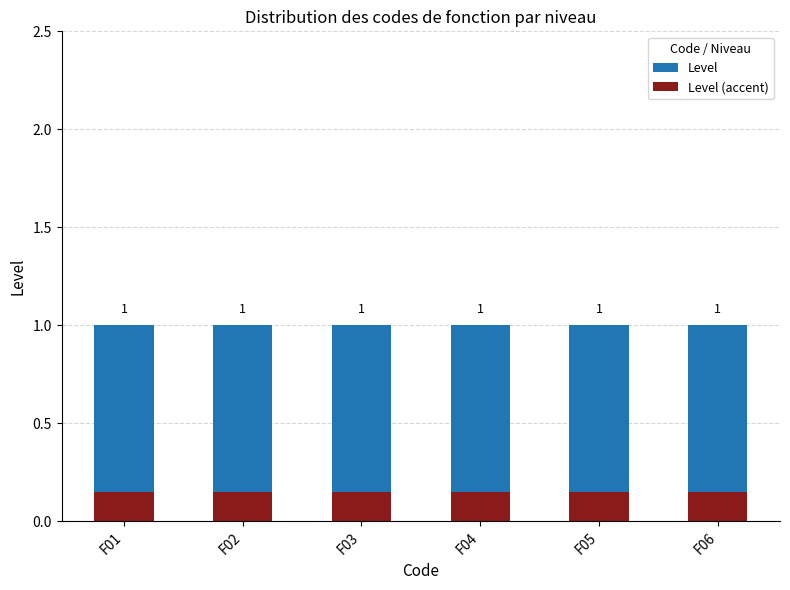

Which series has the widest spread of values?

Level